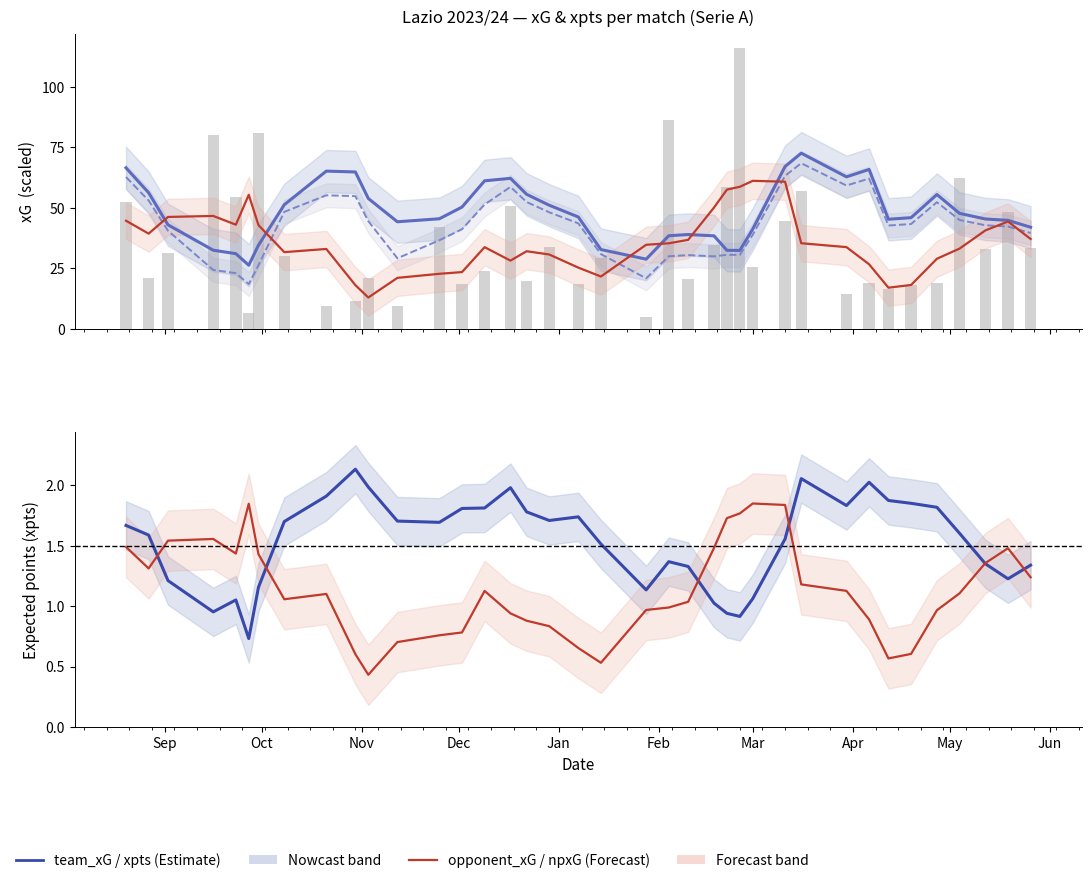

How many values in the opponent_npxG series exceed 1?

22